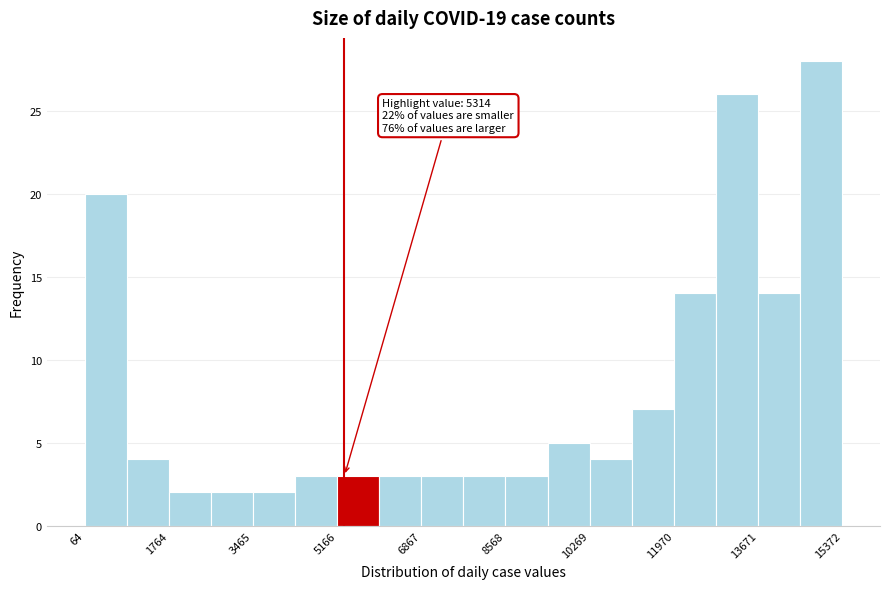

Over which range of the x-axis is the bar tallest?

14600 to 15400